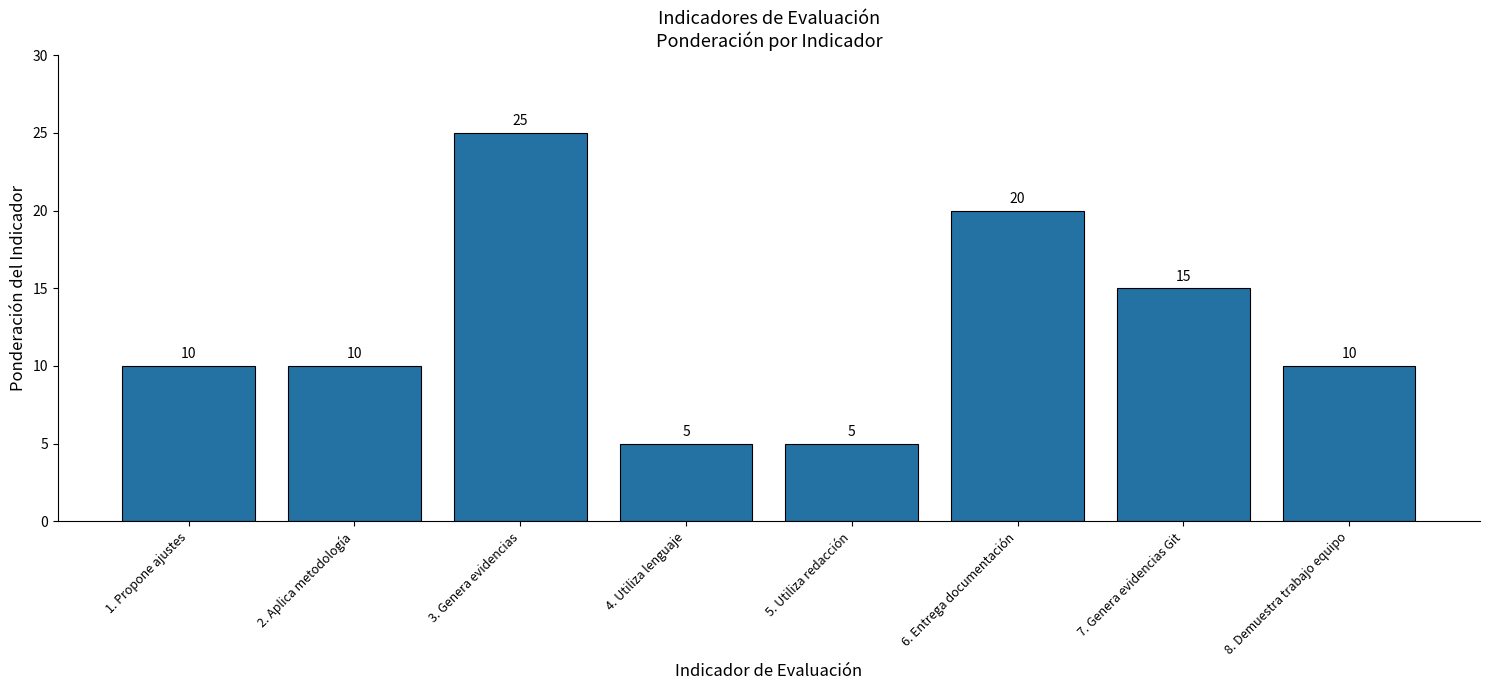

What is the change in value from 1. Propone ajustes to 7. Genera evidencias Git?

+5